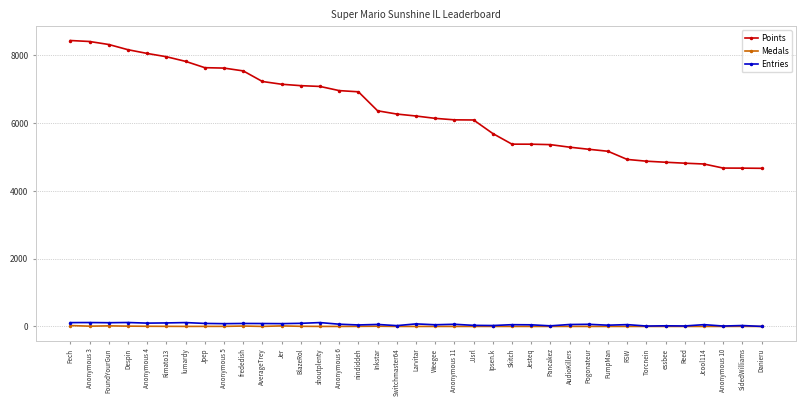

True or false: Entries has more than 2 interior local peaks.

True